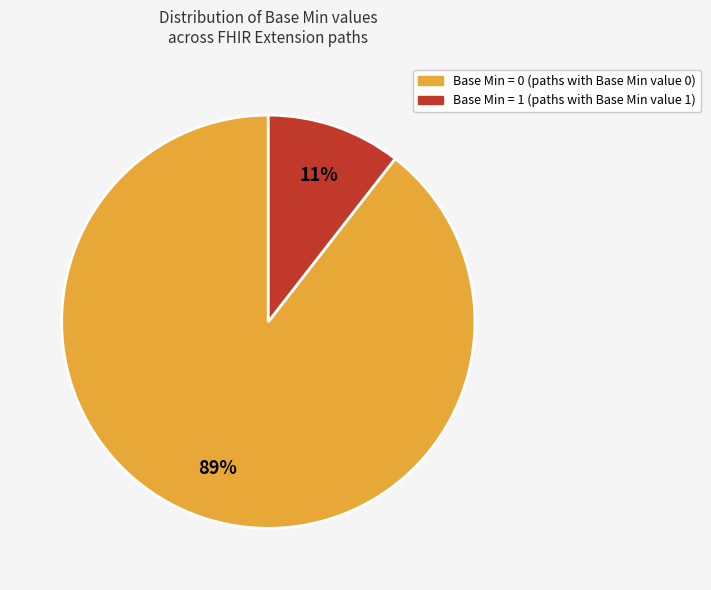

Count the number of slices in the pie.

2